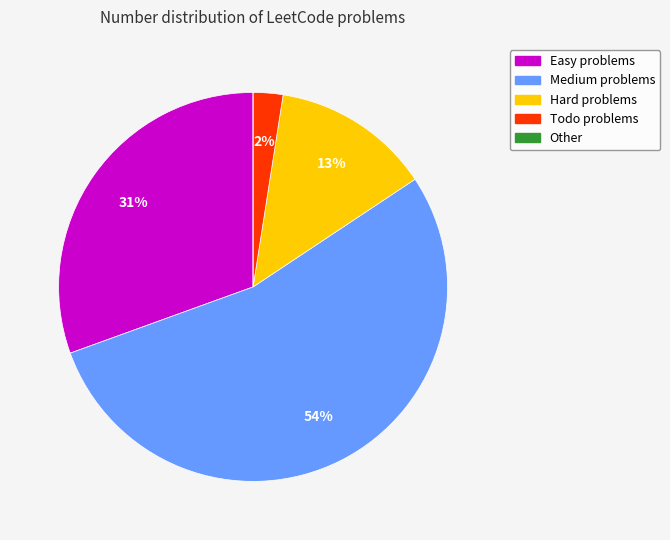

Is there a majority slice in this chart?

Yes